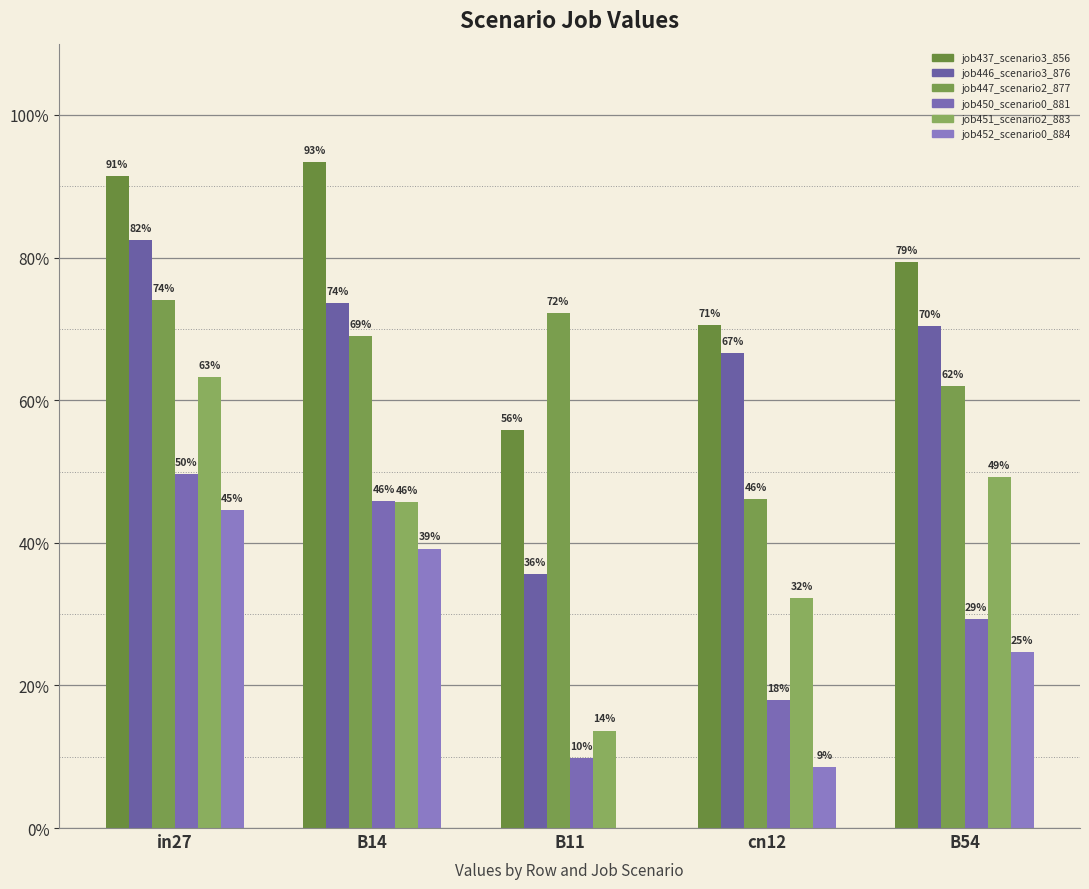

Are the bars horizontal?

No